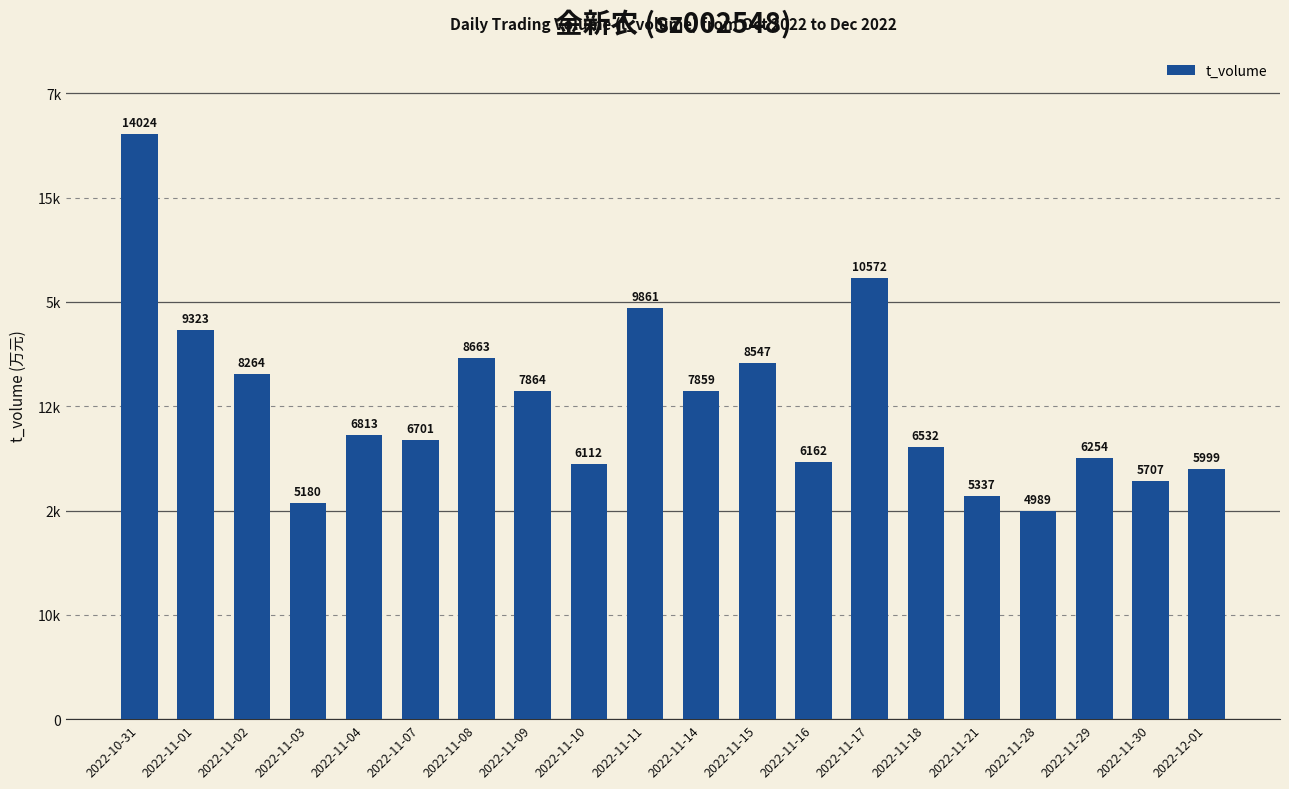

Does the chart contain any negative values?

No